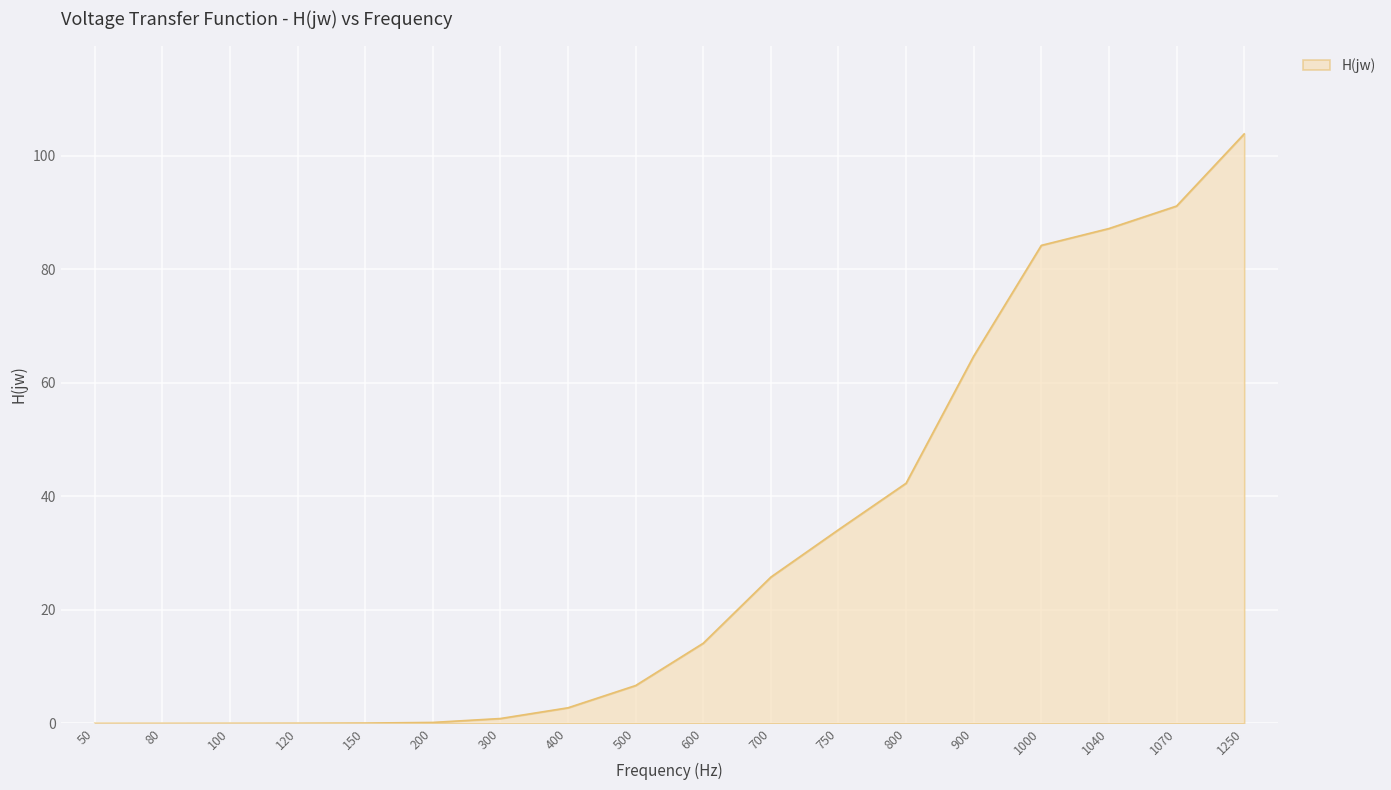

What is the average value?

31.0